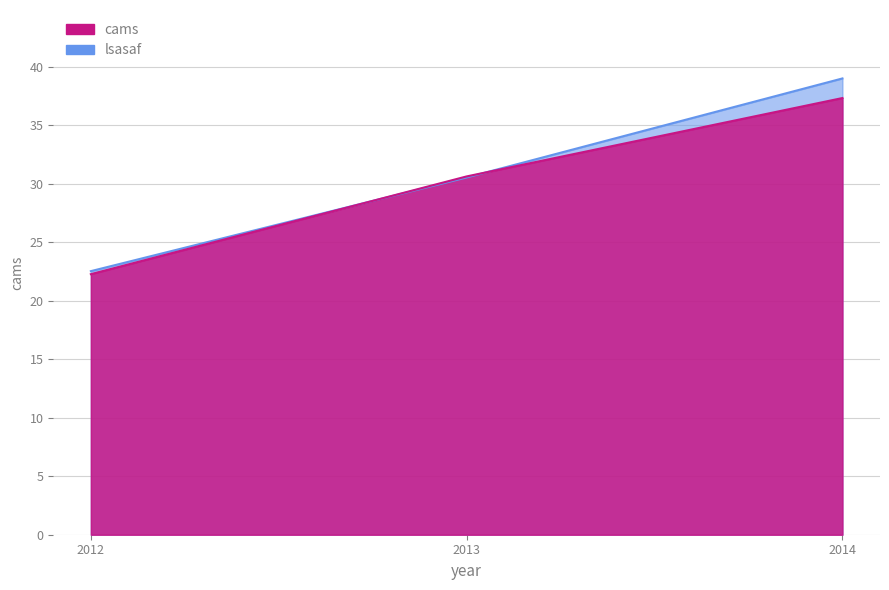

The value of cams at 2012 is 22.3. True or false?

True